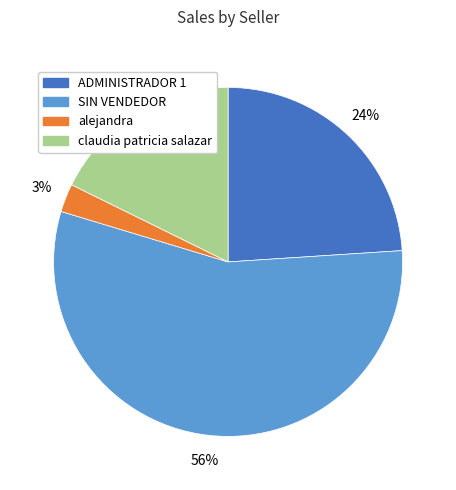

What is the largest slice in the pie chart?

SIN VENDEDOR